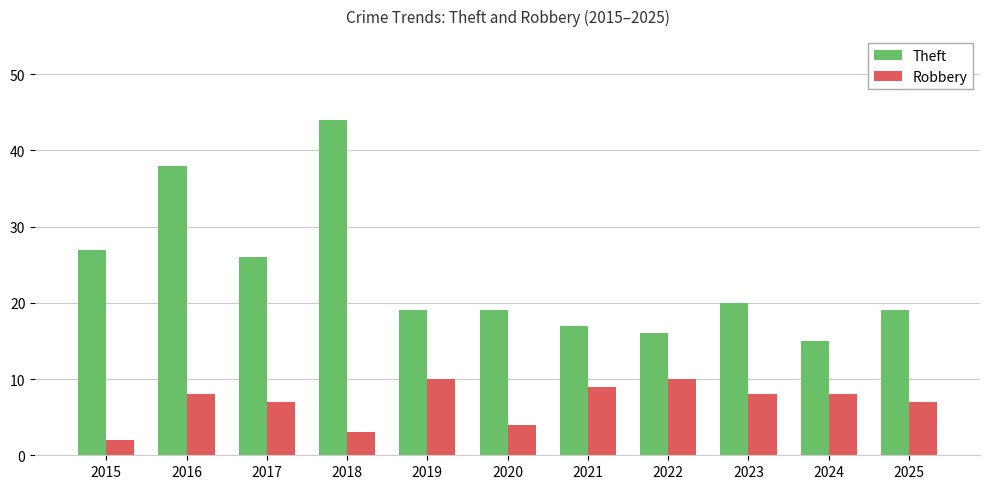

Reading left to right, extract all data points from this chart.

Theft: 27	38	26	44	19	19	17	16	20	15	19
Robbery: 2	8	7	3	10	4	9	10	8	8	7